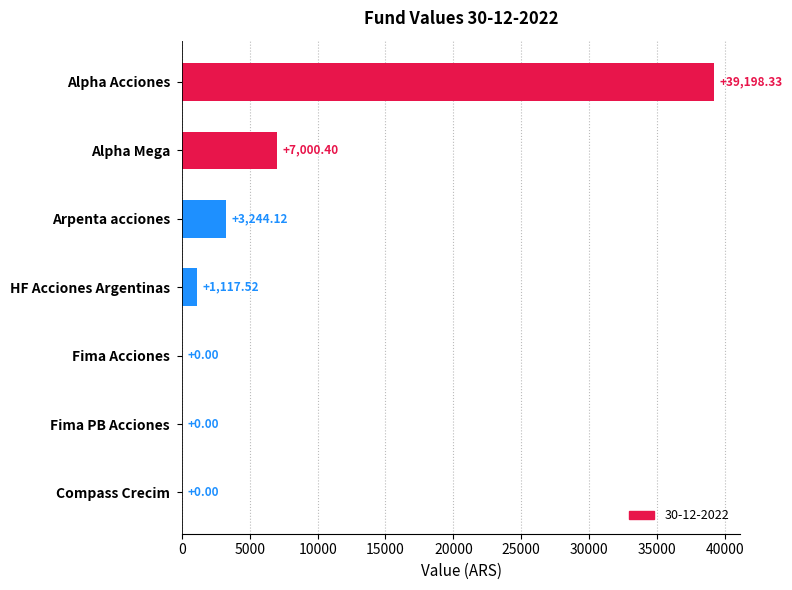

What is the greatest value displayed?

39198.3